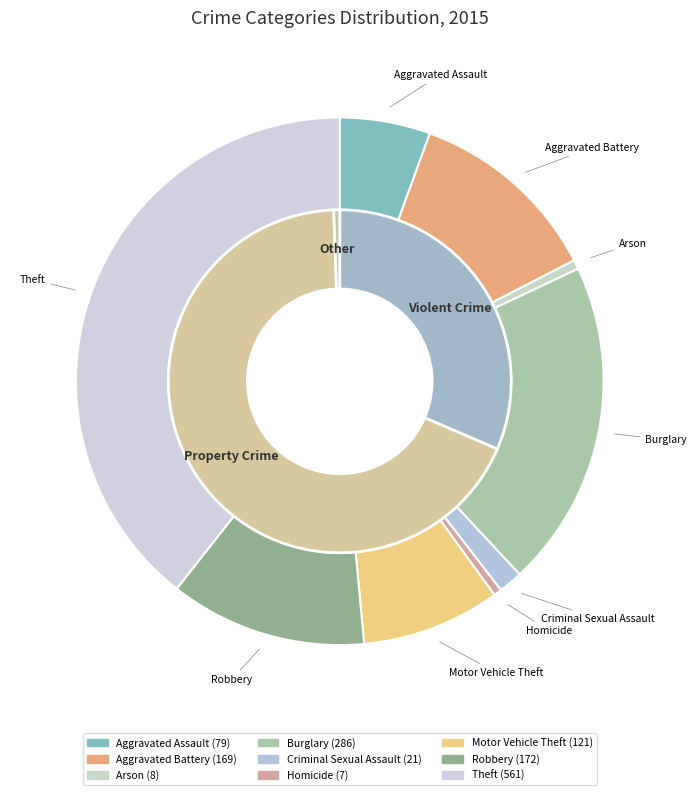

What is the smallest slice in the pie chart?

Homicide